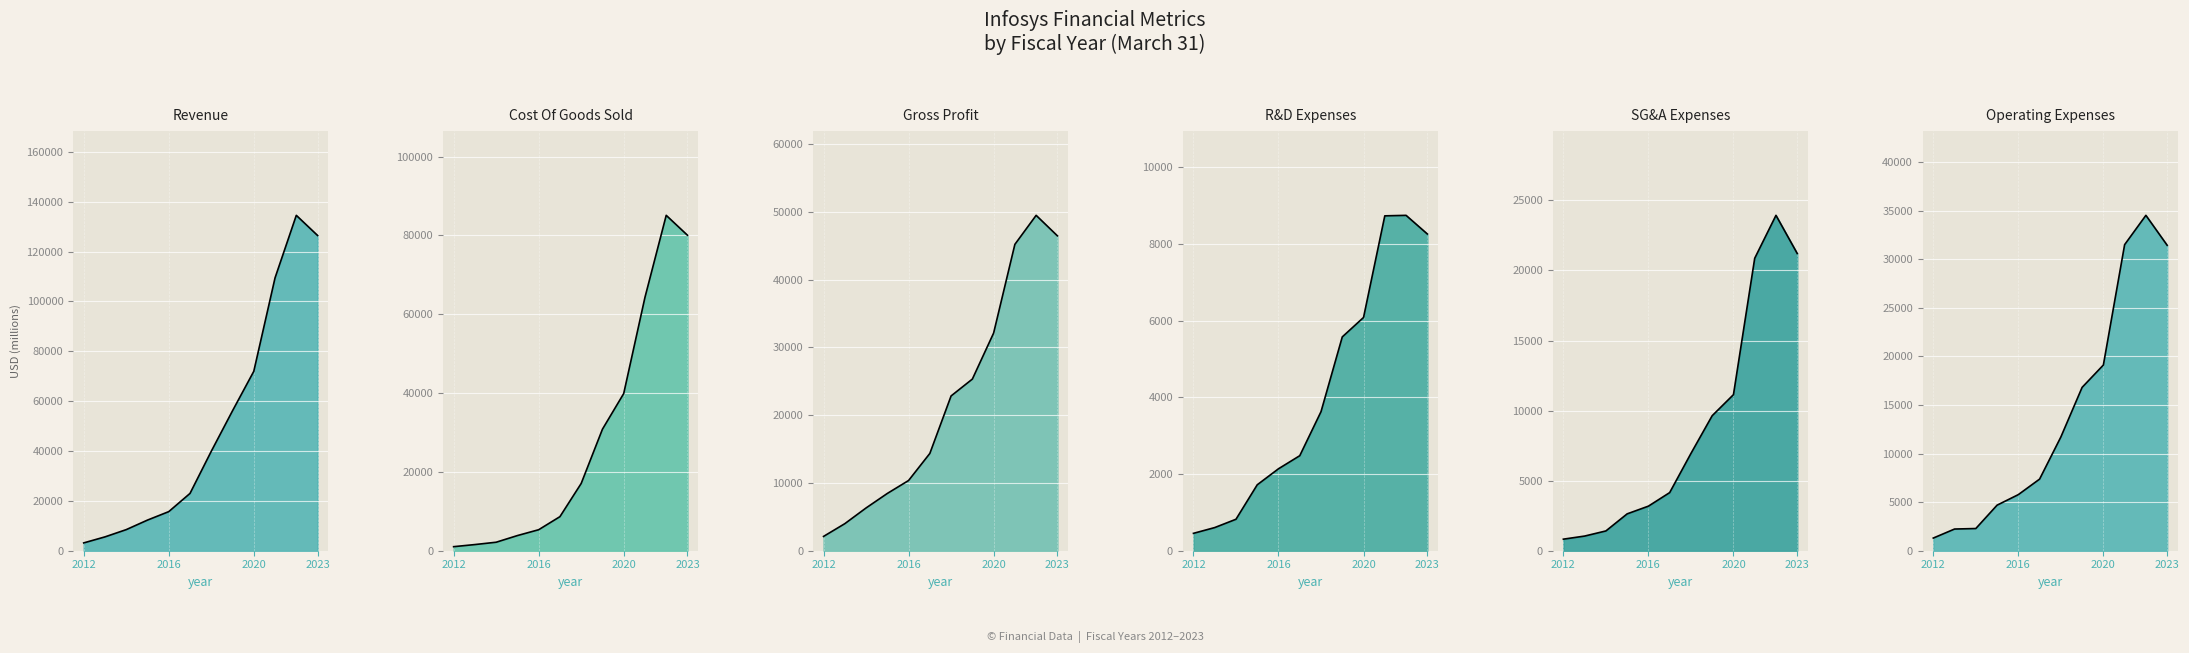

The value of Cost Of Goods Sold at 2023 is 113328.8. True or false?

False